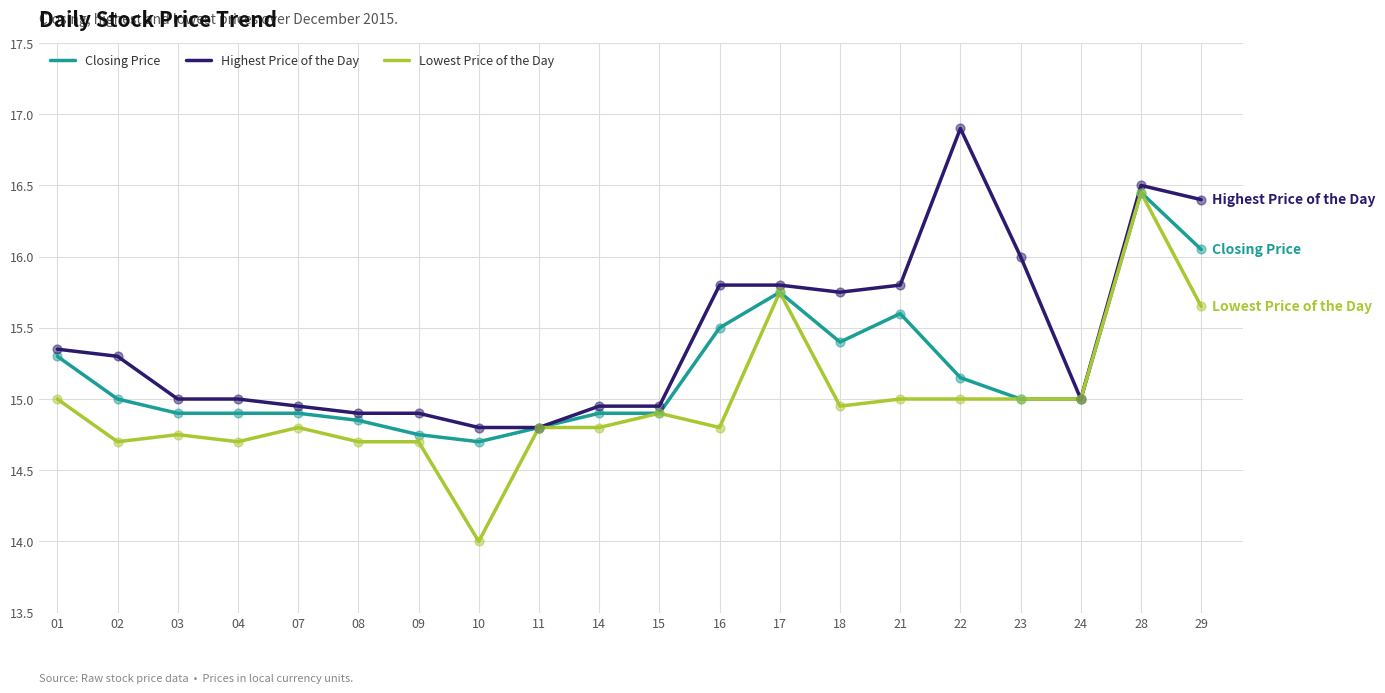

What is the spread (max minus min) of values at 16?

1.0